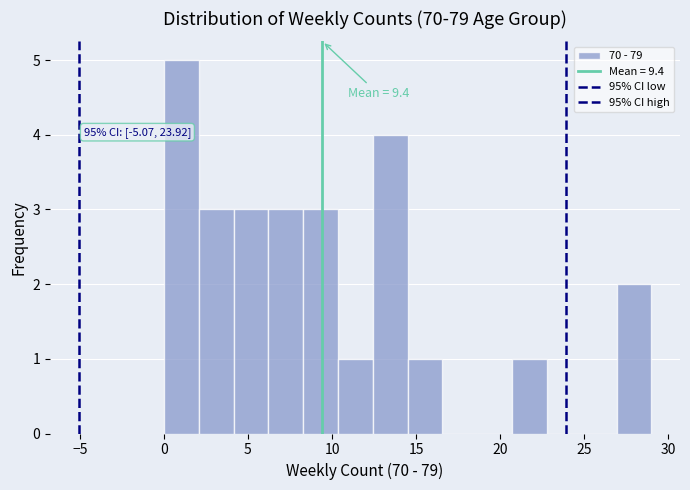

Over which range of the x-axis is the bar tallest?

0.0 to 2.0